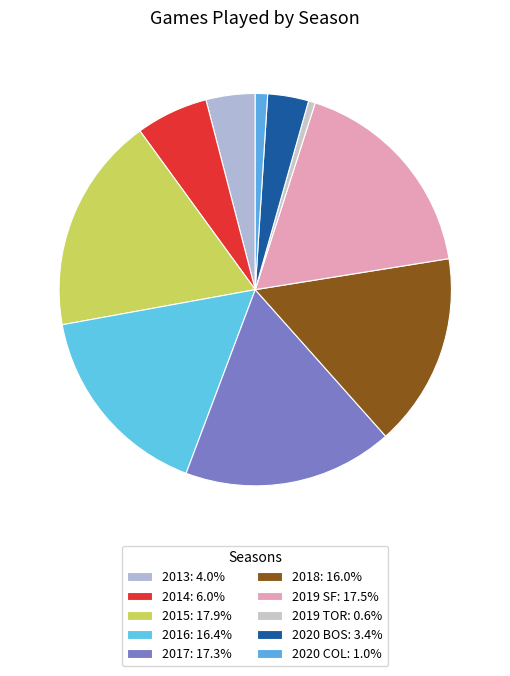

Rank the categories by value from lowest to highest.

2019 TOR, 2020 COL, 2020 BOS, 2013, 2014, 2018, 2016, 2017, 2019 SF, 2015